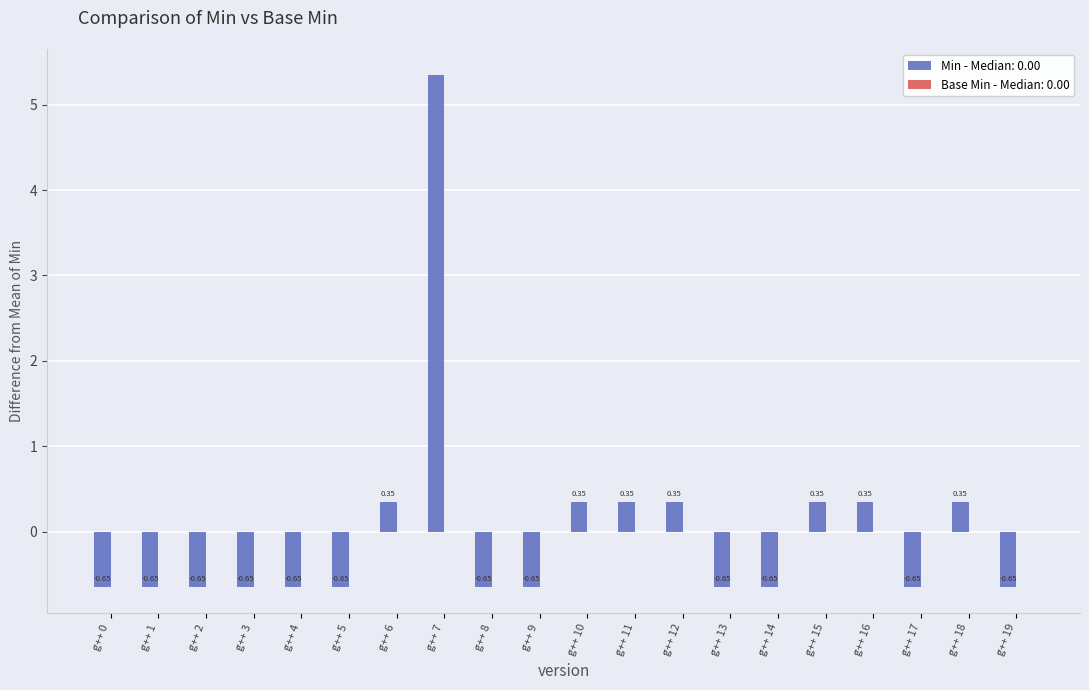

What is the difference between the maximum and minimum values?

6.0